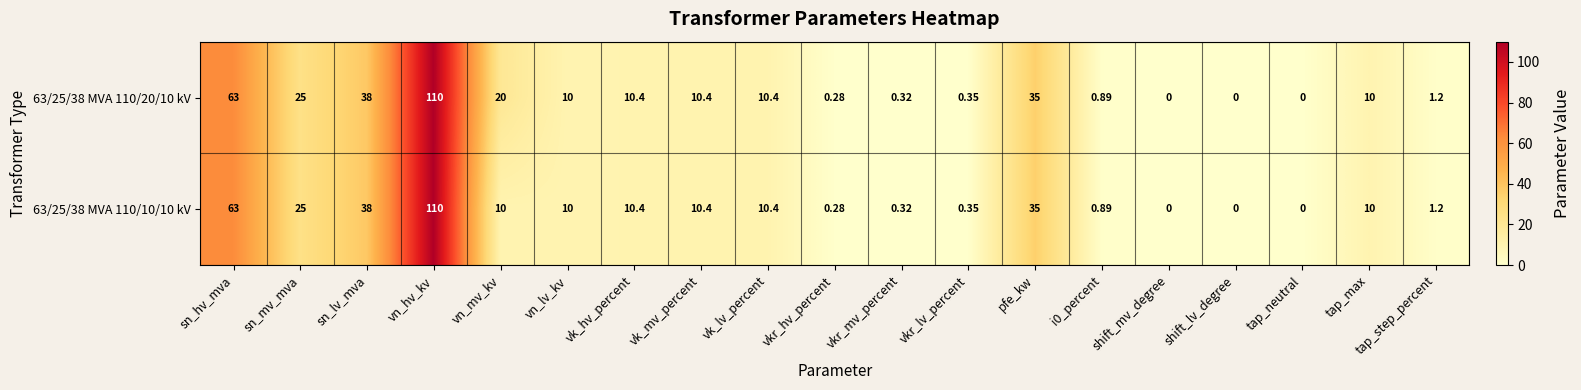

Which category has the highest value in the 63/25/38 MVA 110/20/10 kV series?

vn_hv_kv